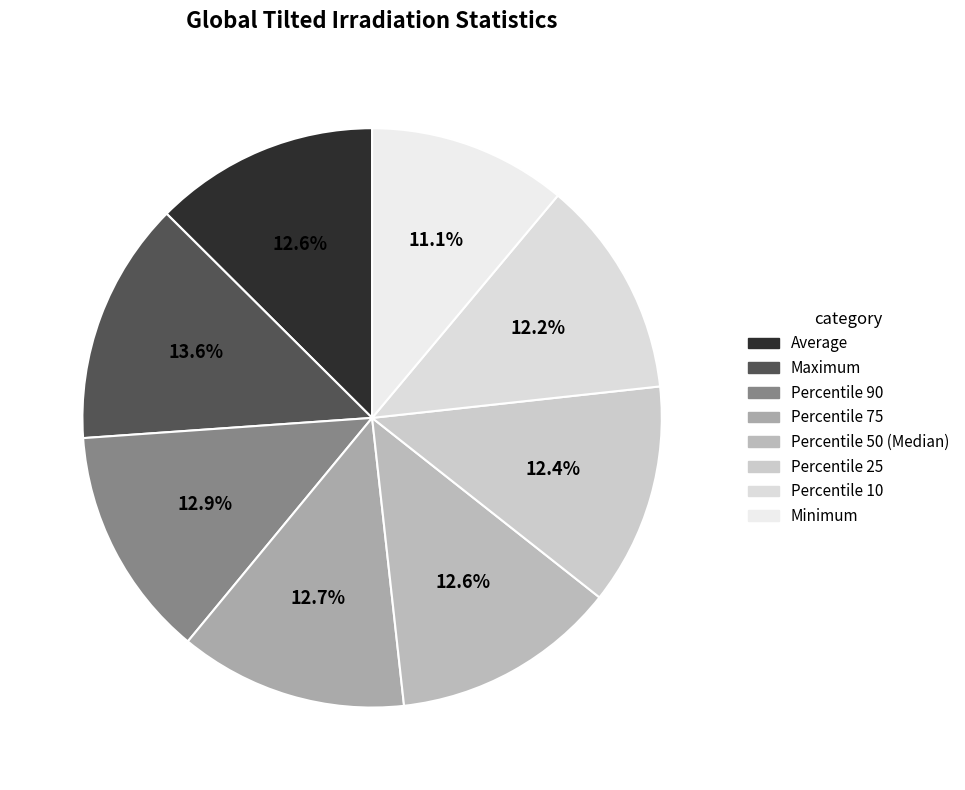

Is it true that Percentile 75 is 13% of the pie?

True